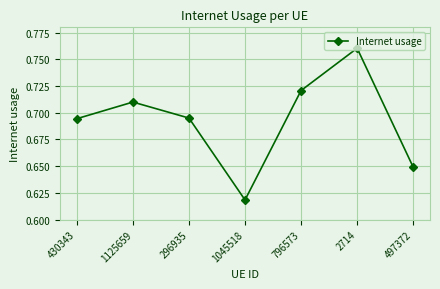

At which label is the value closest to 0?

1045518